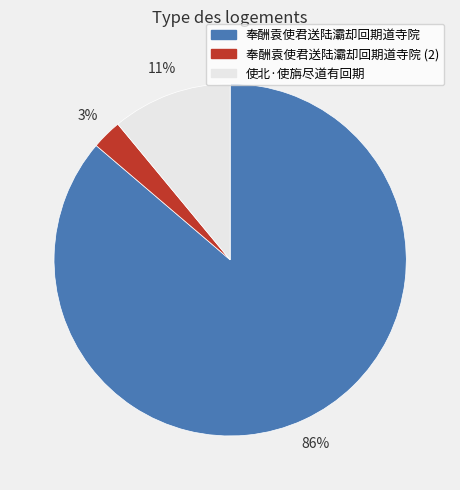

What is the ratio of the value at 奉酬袁使君送陆灞却回期道寺院 (2) to the value at 使北·使旃尽道有回期?

0.3